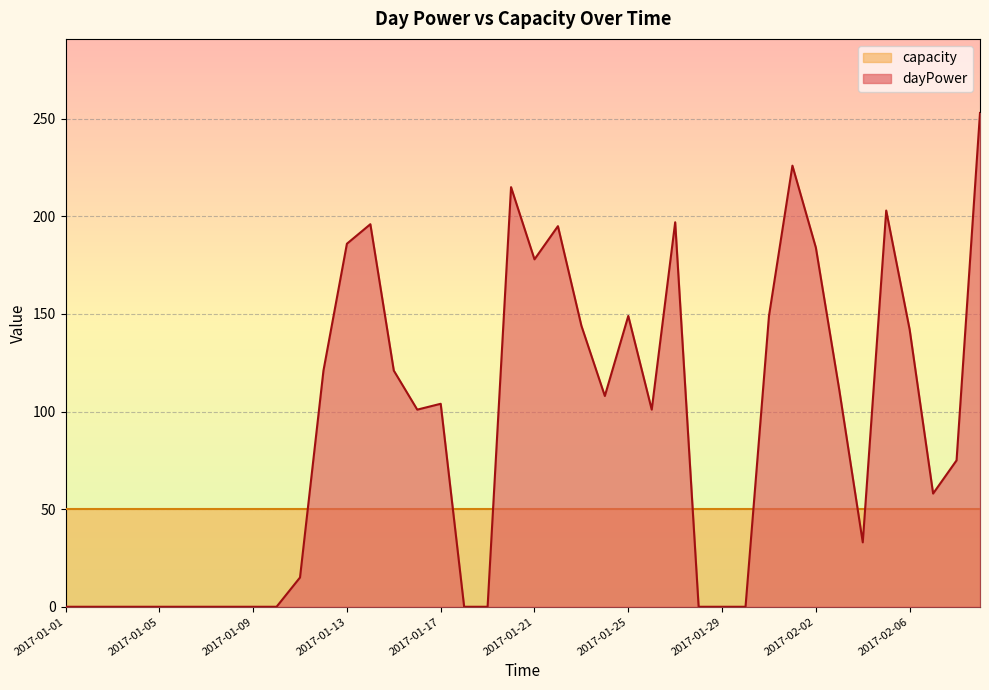

How many interior local peaks (higher than both neighbors) does the data have?

8